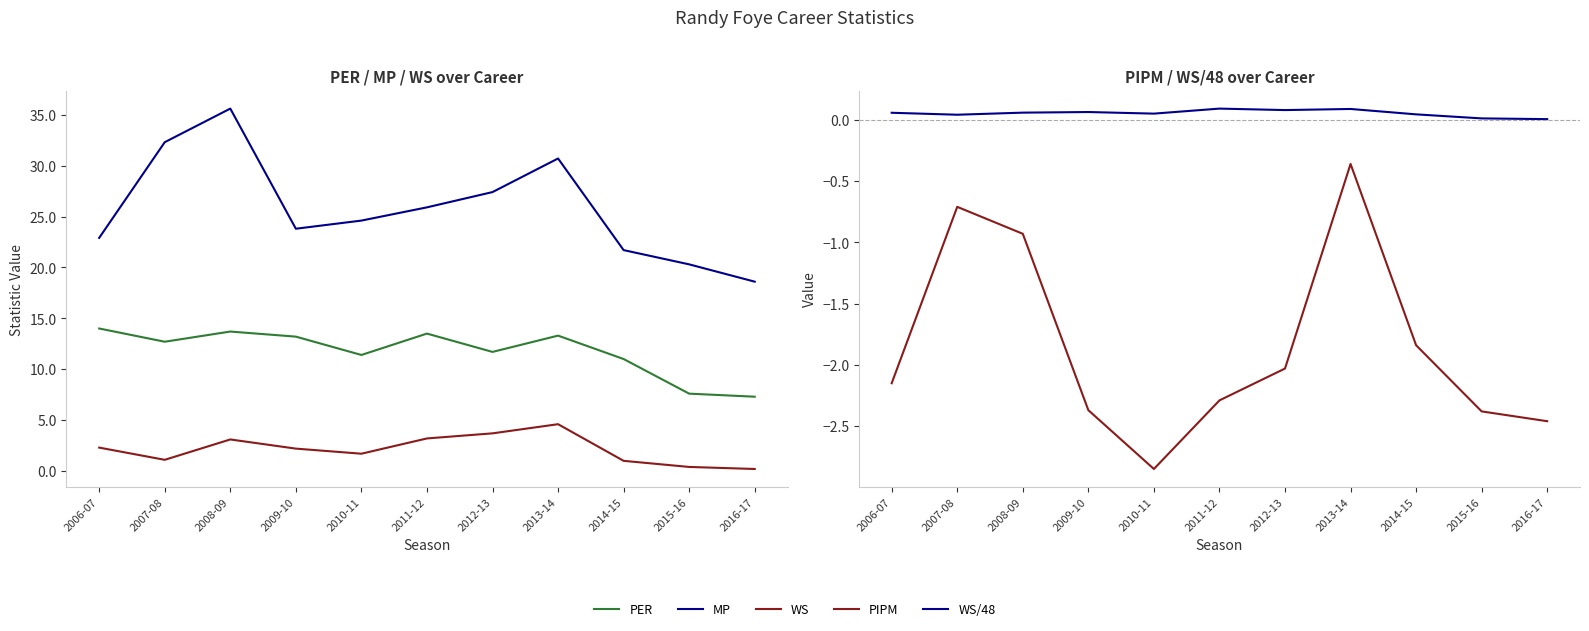

Where is the first local minimum for PER?

2007-08